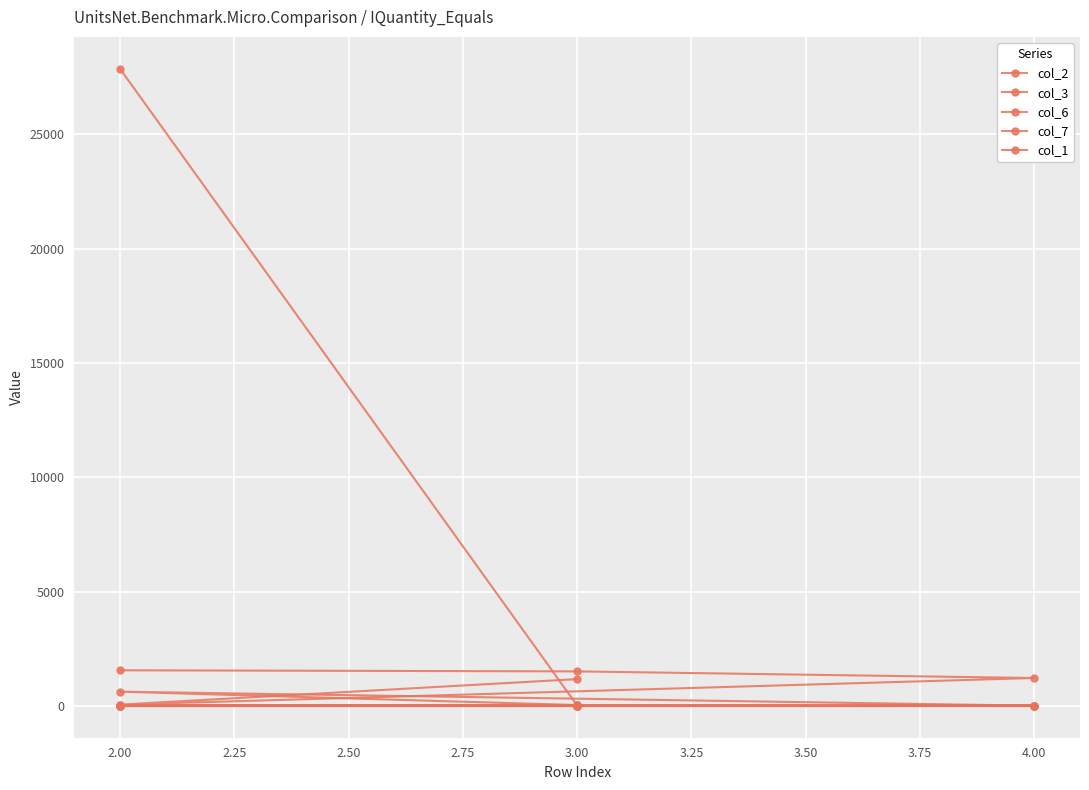

What is the sum of all col_6 values?

5509.9